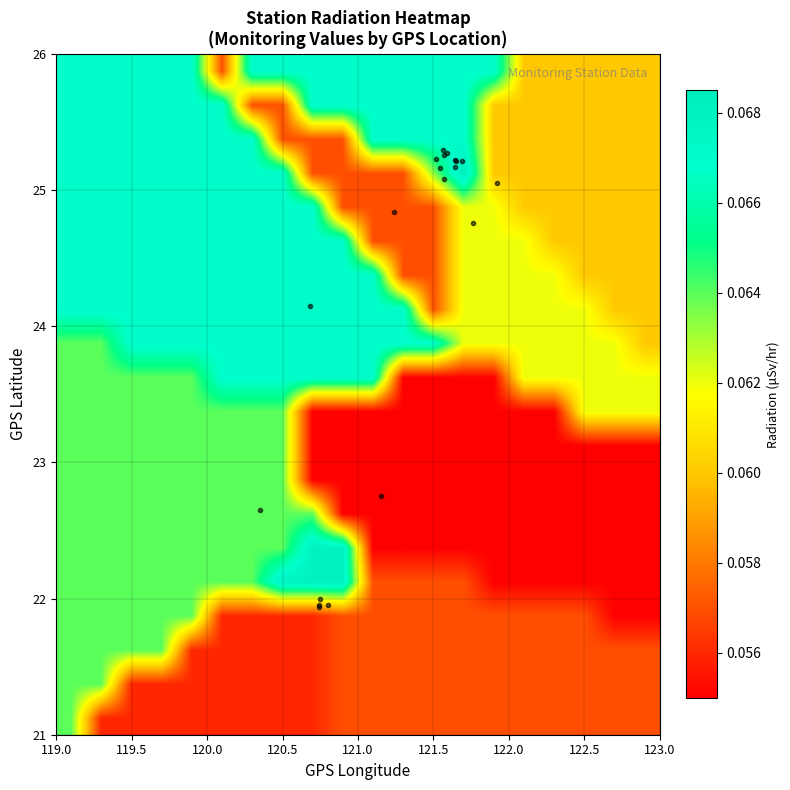

At how many categories does at least one series exceed 0?

20